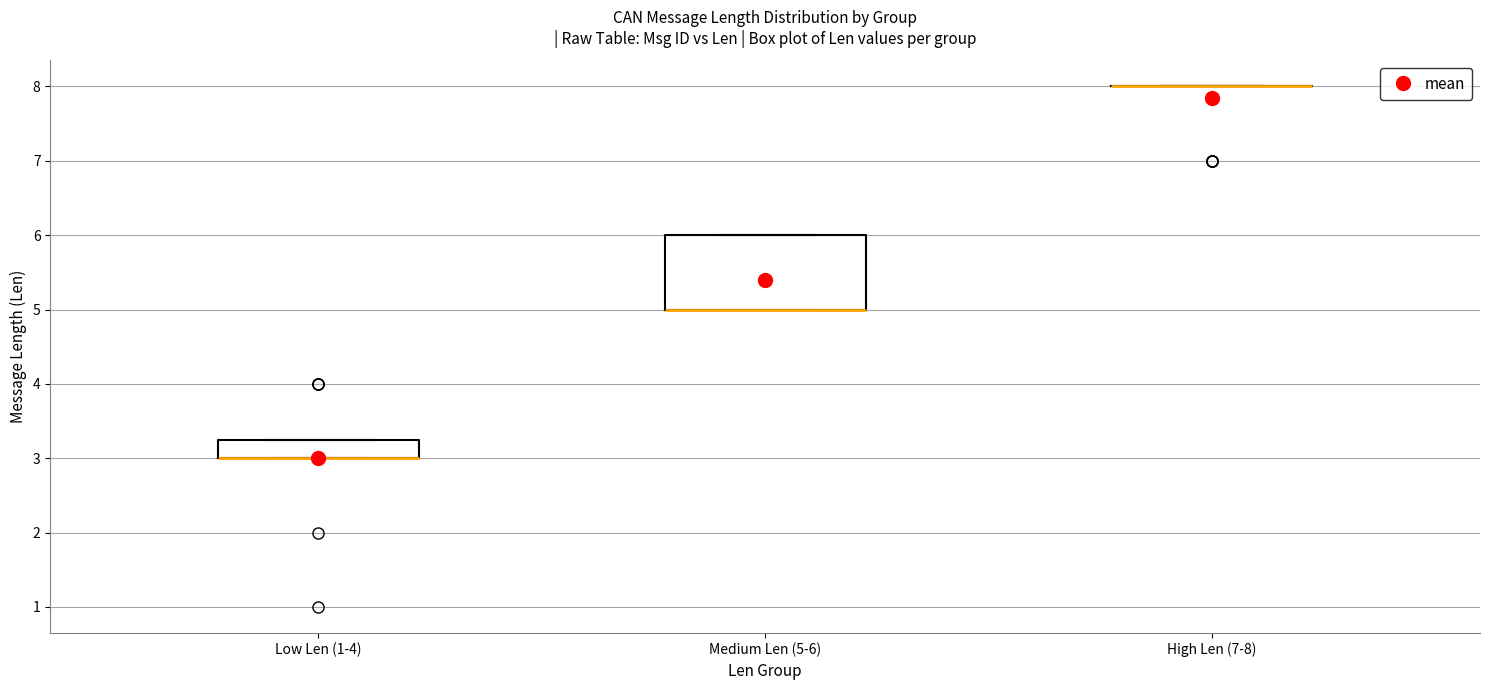

Reading left to right, transcribe this box plot: for each box, give where its median line is, the range the box spans, and where its two whiskers end, as read against the y-axis. The values are not printed on the chart, so give them approximately, as read against the axis.

Low Len (1-4): median 3.0 (drawn on the box's lower edge), box 3.0 to 3.3, whiskers 3.0 to 3.3
Medium Len (5-6): median 5.0 (drawn on the box's lower edge), box 5.0 to 6.0, whiskers 5.0 to 6.0
High Len (7-8): box collapsed to a line at 8.0, whiskers 8.0 to 8.0